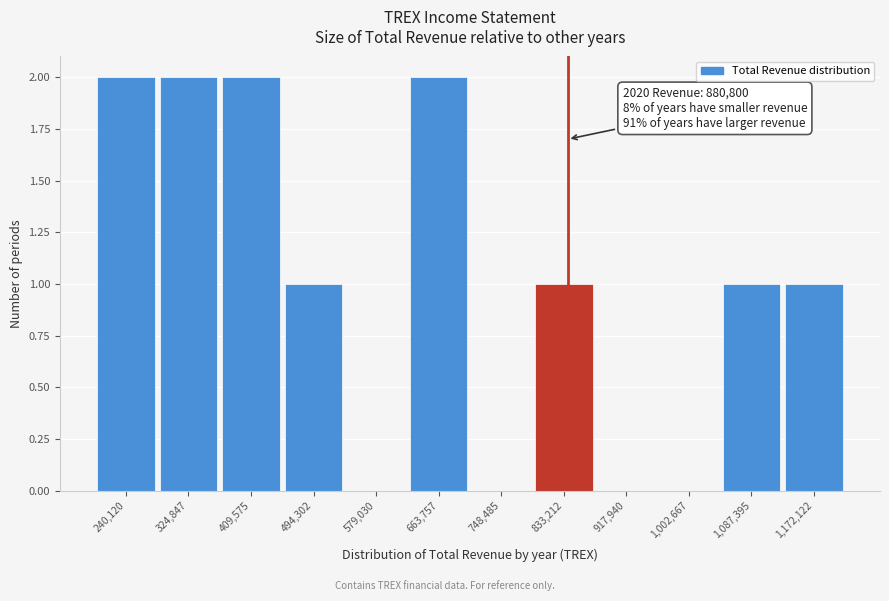

Reading left to right, extract all data points from this chart.

240,120=2	324,847=2	409,575=2	494,302=1	579,030=0	663,757=2	748,485=0	833,212=1	917,940=0	1,002,667=0	1,087,395=1	1,172,122=1